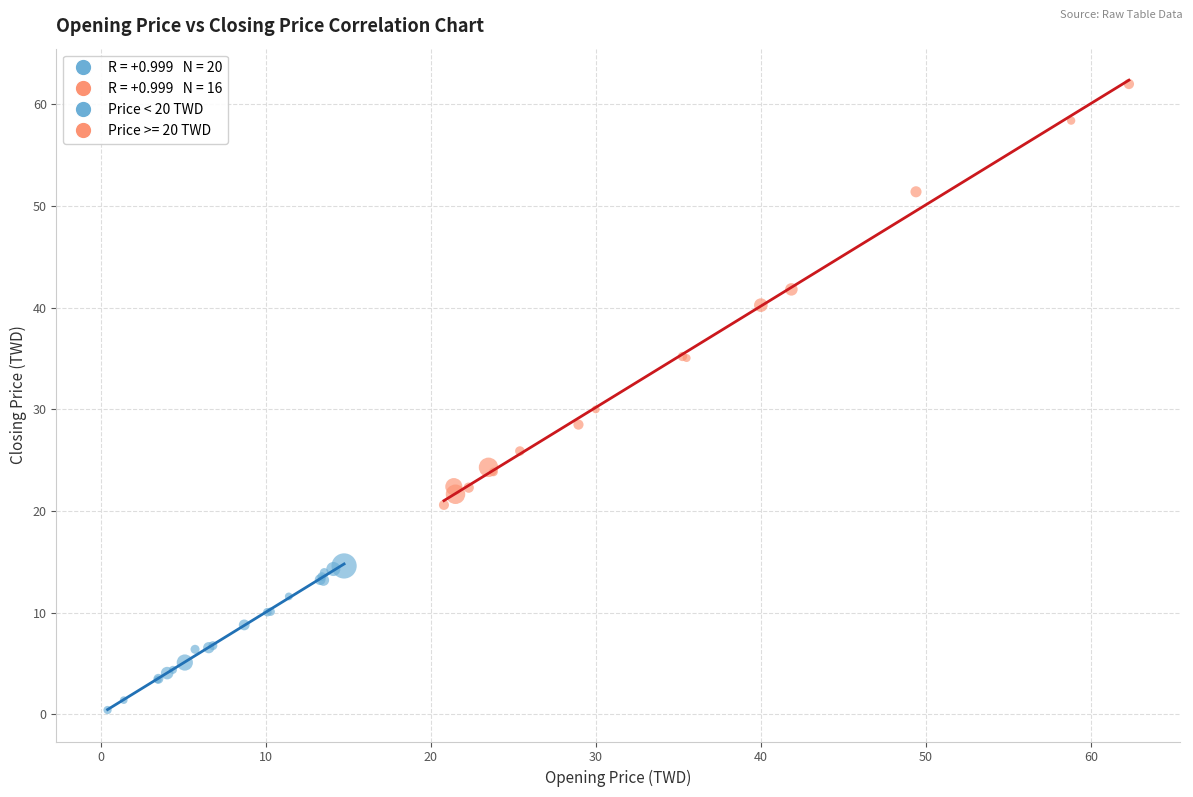

Which series reaches the maximum Y coordinate?

Price >= 20 TWD